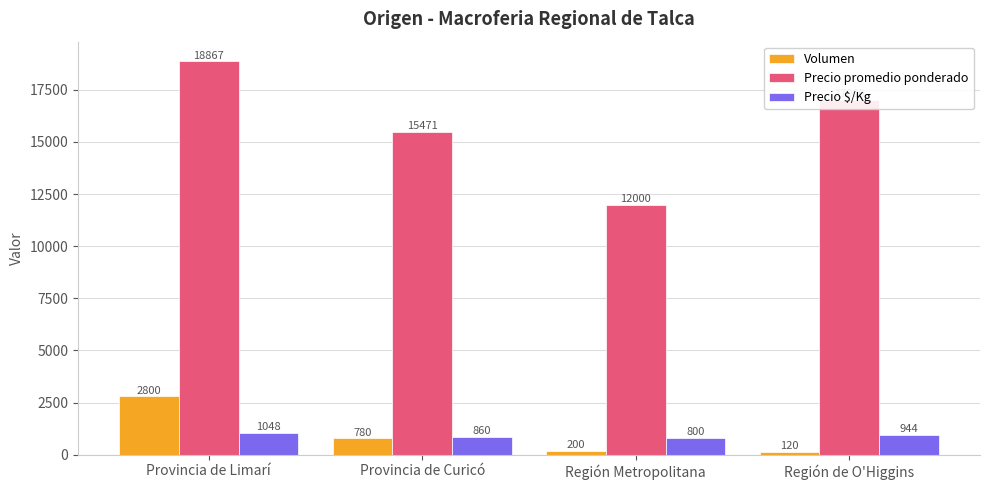

What is the label of the 1st bar from the right?

Región de O'Higgins